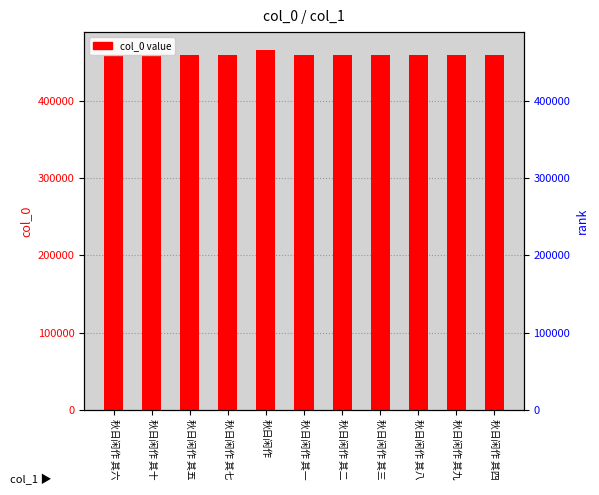

What is the label of the 3rd bar from the left?

秋日闲作 其五